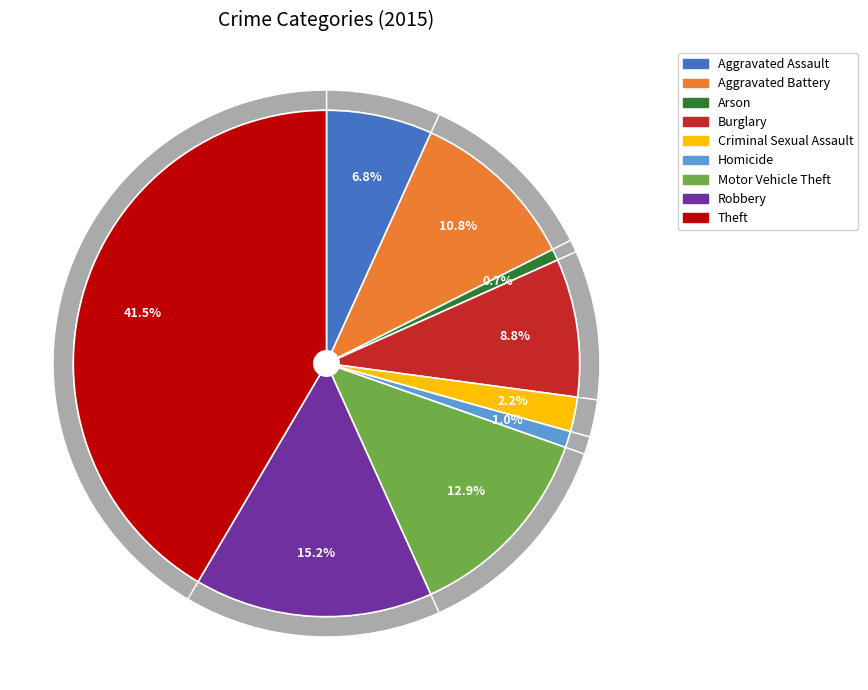

What percentage is the Robbery slice, to the nearest percent?

15%